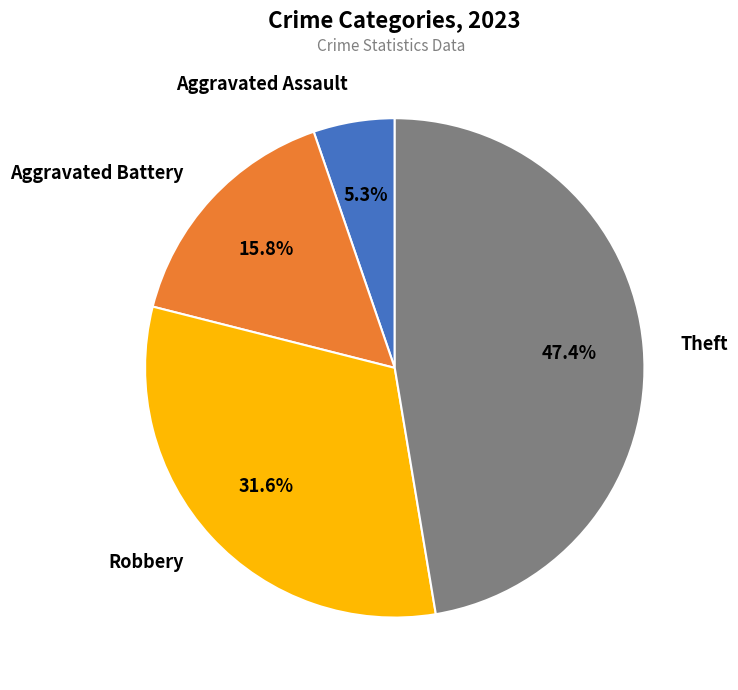

To the nearest percent, what is the combined percentage of Robbery and Aggravated Battery?

47%